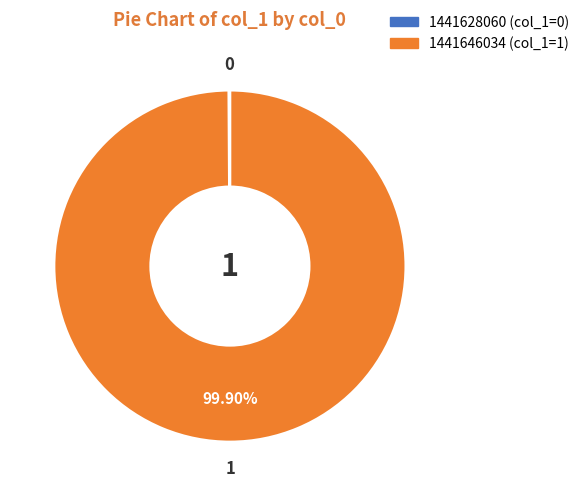

Is there a majority slice in this chart?

Yes